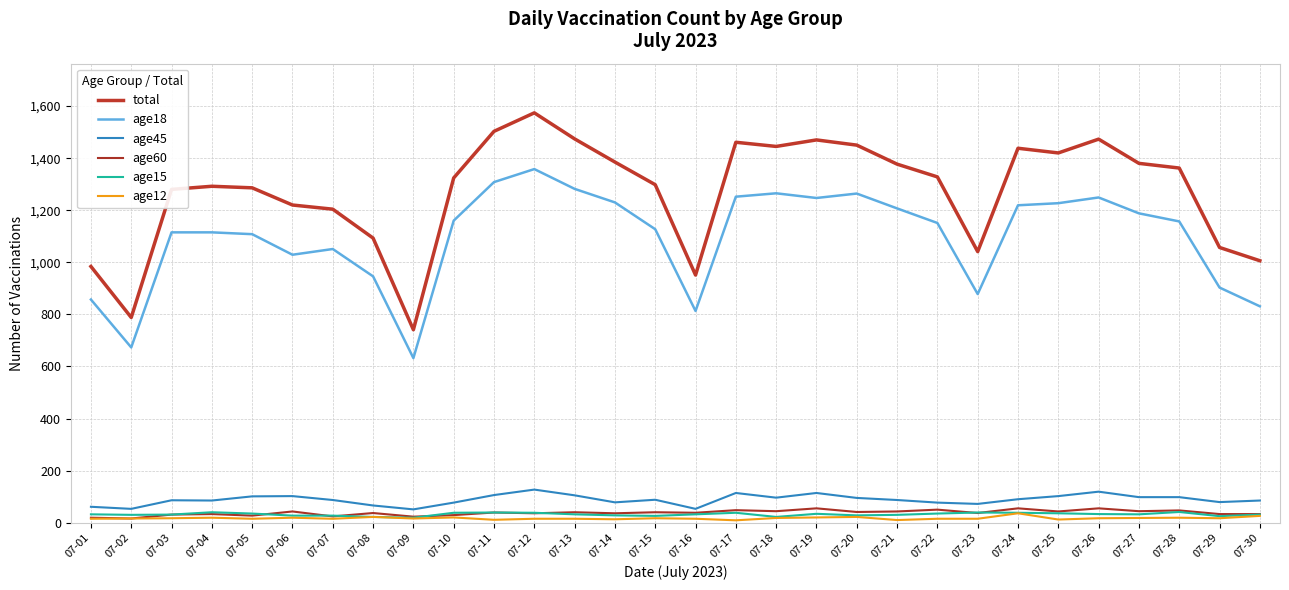

How many lines are shown in the chart?

6